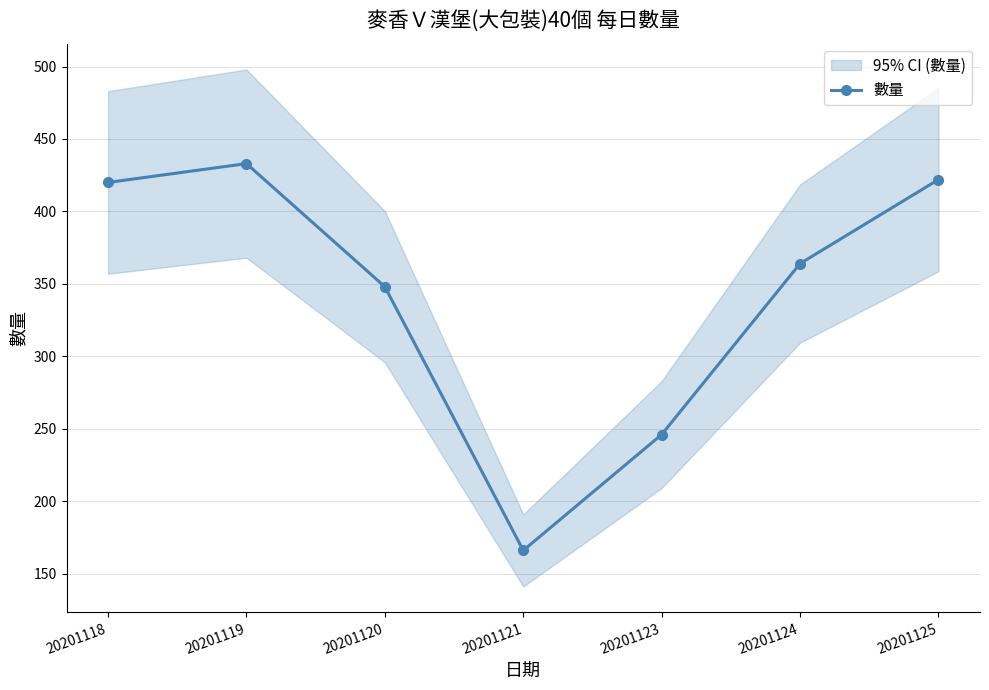

Is this an area chart (filled region under the line)?

No